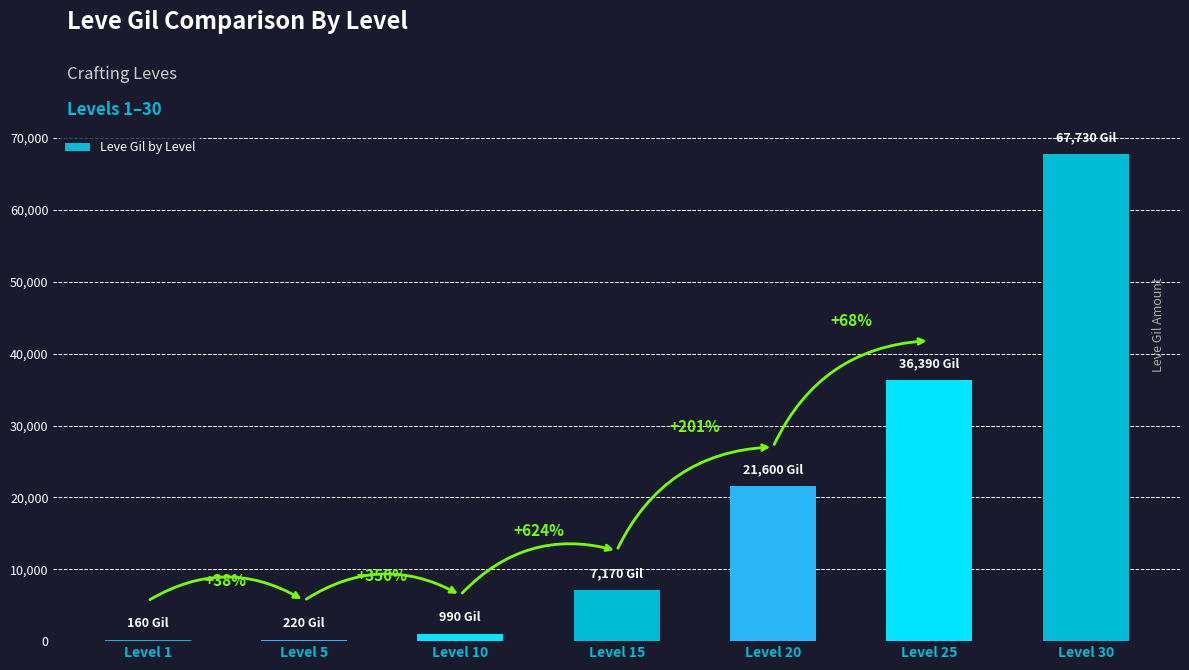

Reading left to right, what are all the values shown in this chart?

Level 1=160	Level 5=220	Level 10=990	Level 15=7170	Level 20=21600	Level 25=36390	Level 30=67730